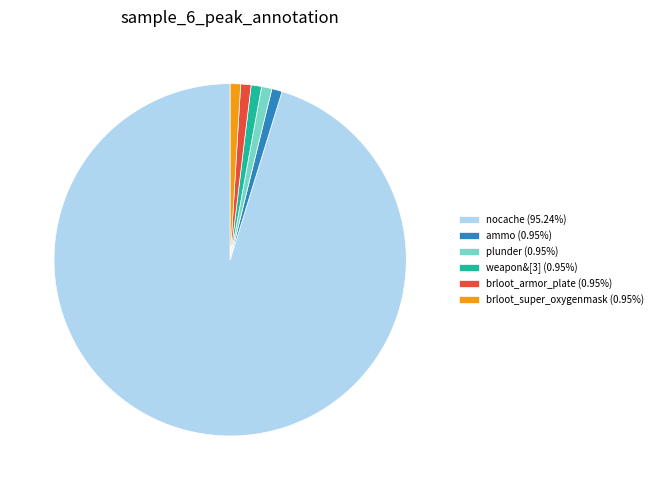

Does any single category account for the majority?

Yes